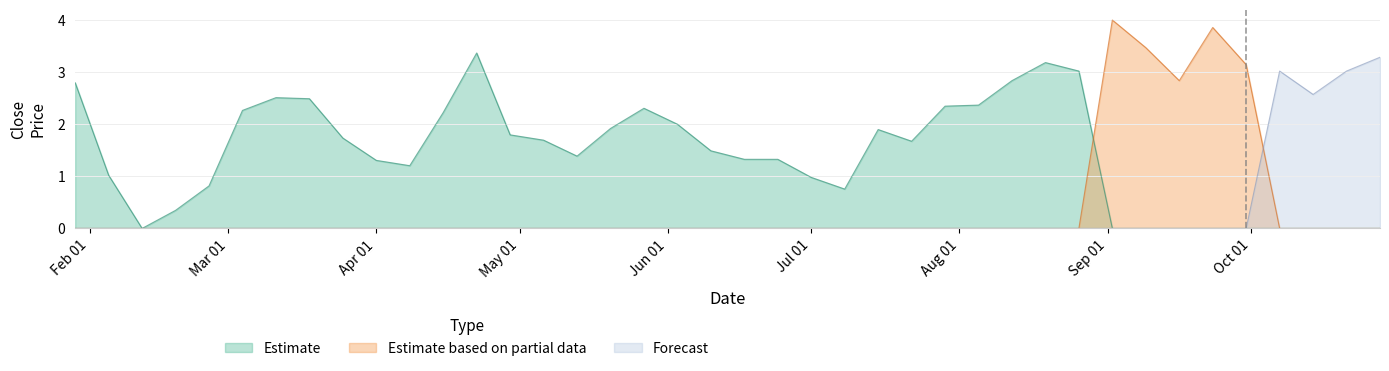

At which category is the sum across all series the highest?

2016-09-02